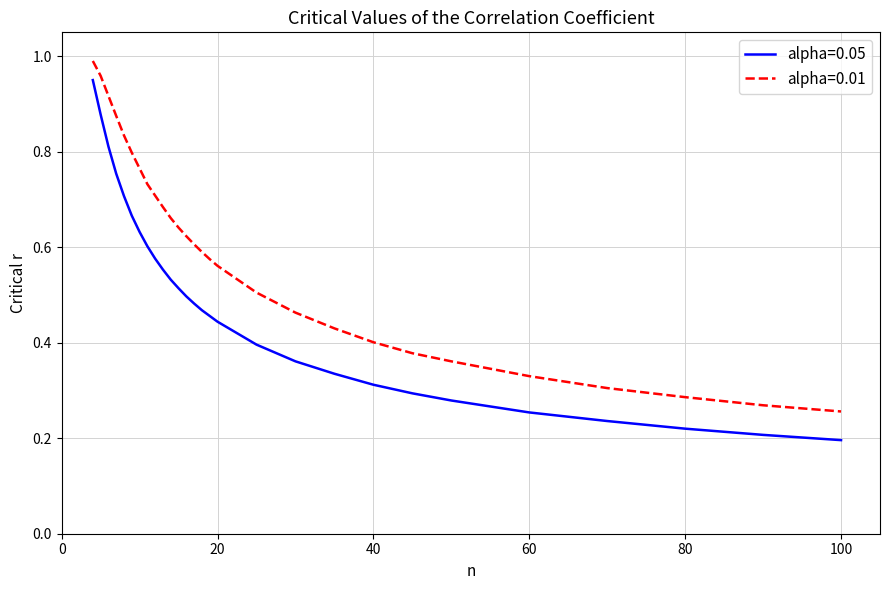

True or false: alpha=0.05 and alpha=0.01 cross at least once.

False